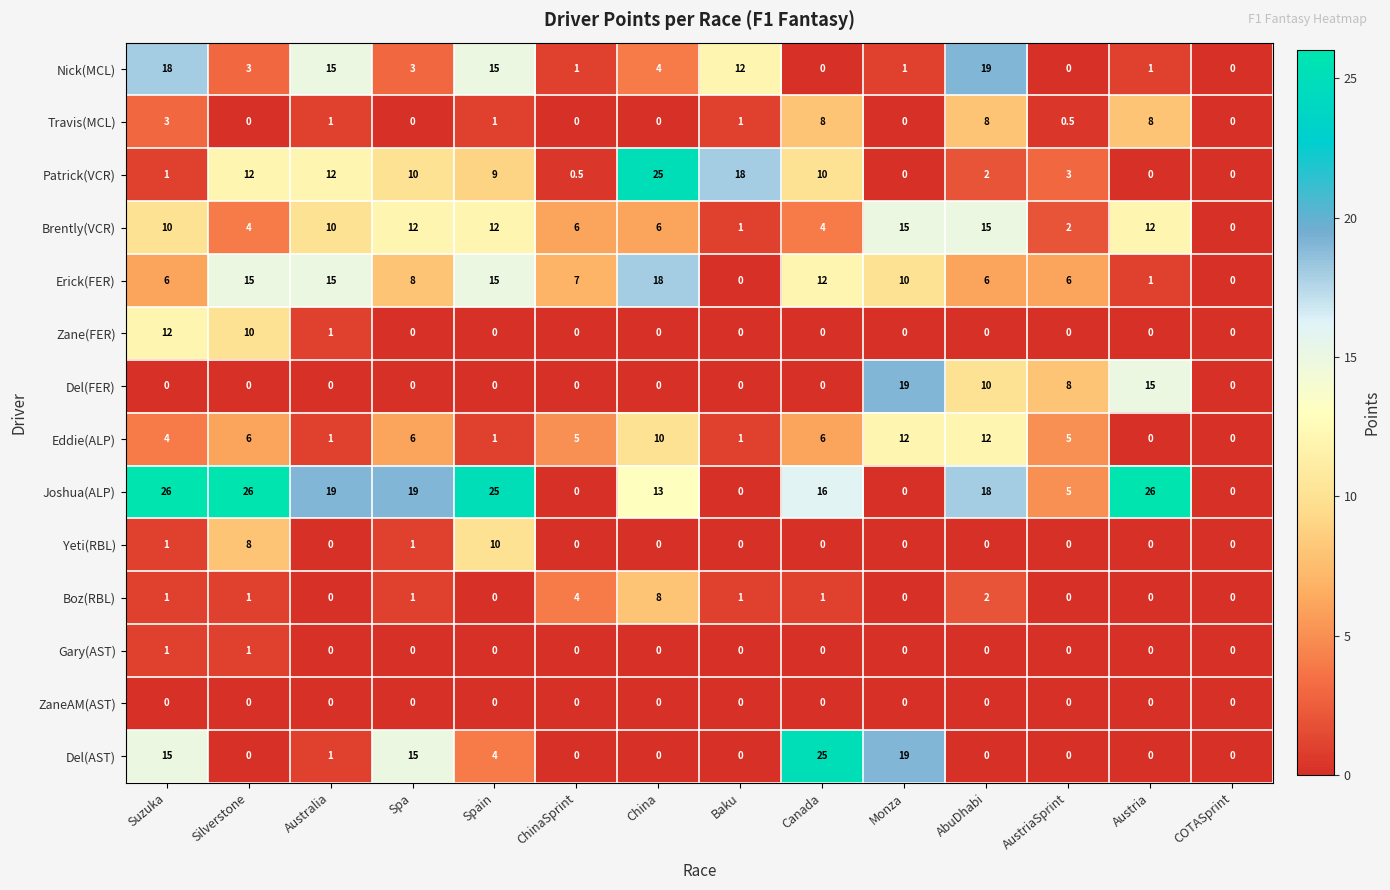

What is the maximum value shown in the chart?

26.0